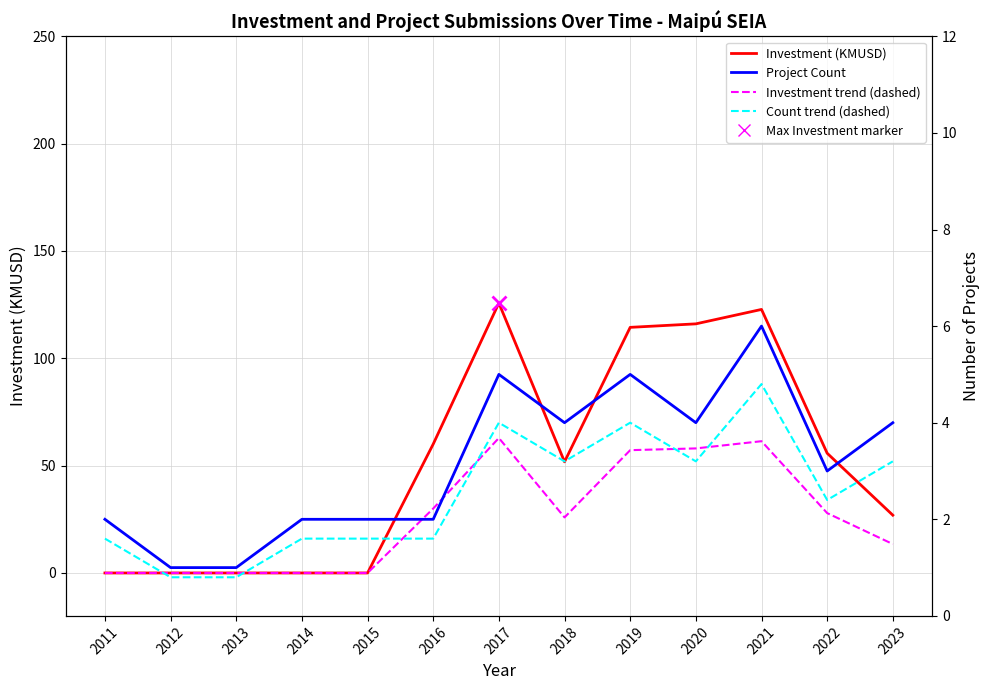

How many categories are shown in the chart?

13